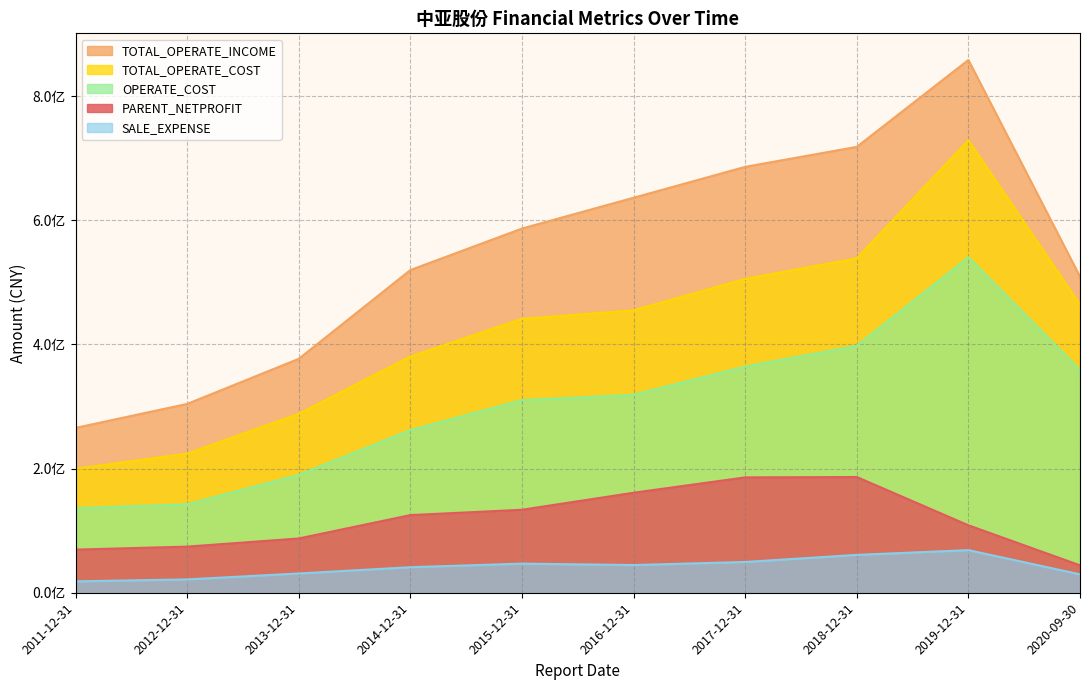

Reading left to right, extract all data points from this chart.

PARENT_NETPROFIT: 2011-12-31=69464900.0	2012-12-31=74284000.0	2013-12-31=87422334.8	2014-12-31=125070700.2	2015-12-31=133681705.4	2016-12-31=161073178.6	2017-12-31=185810758.7	2018-12-31=186406886.1	2019-12-31=108656286.8	2020-09-30=44174220.4
TOTAL_OPERATE_INCOME: 2011-12-31=265515400.0	2012-12-31=304119900.0	2013-12-31=376786932.4	2014-12-31=519765667.9	2015-12-31=586595098.4	2016-12-31=636239167.9	2017-12-31=685988368.6	2018-12-31=718186789.6	2019-12-31=858139604.8	2020-09-30=509096030.8
TOTAL_OPERATE_COST: 2011-12-31=199628000.0	2012-12-31=224014600.0	2013-12-31=288120194.0	2014-12-31=380475638.3	2015-12-31=441115505.9	2016-12-31=454833196.1	2017-12-31=505497706.8	2018-12-31=538551883.6	2019-12-31=728641816.2	2020-09-30=464043650.7
OPERATE_COST: 2011-12-31=136298600.0	2012-12-31=142482100.0	2013-12-31=189804576.5	2014-12-31=261870599.8	2015-12-31=310241954.7	2016-12-31=318820069.5	2017-12-31=364356938.4	2018-12-31=397755190.8	2019-12-31=540327170.4	2020-09-30=358871349.7
SALE_EXPENSE: 2011-12-31=18328400.0	2012-12-31=21487200.0	2013-12-31=31030674.9	2014-12-31=41133276.0	2015-12-31=46889358.8	2016-12-31=44613518.6	2017-12-31=49584594.9	2018-12-31=60962534.0	2019-12-31=68649507.9	2020-09-30=29654187.9